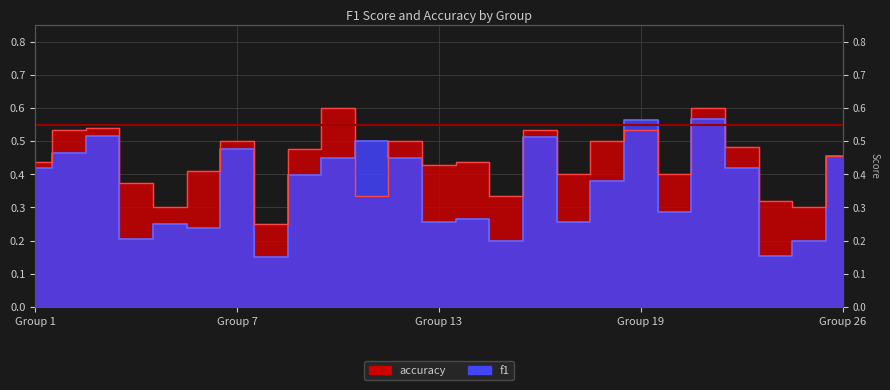

What is the difference between the f1 values at 15 and 9?

0.2